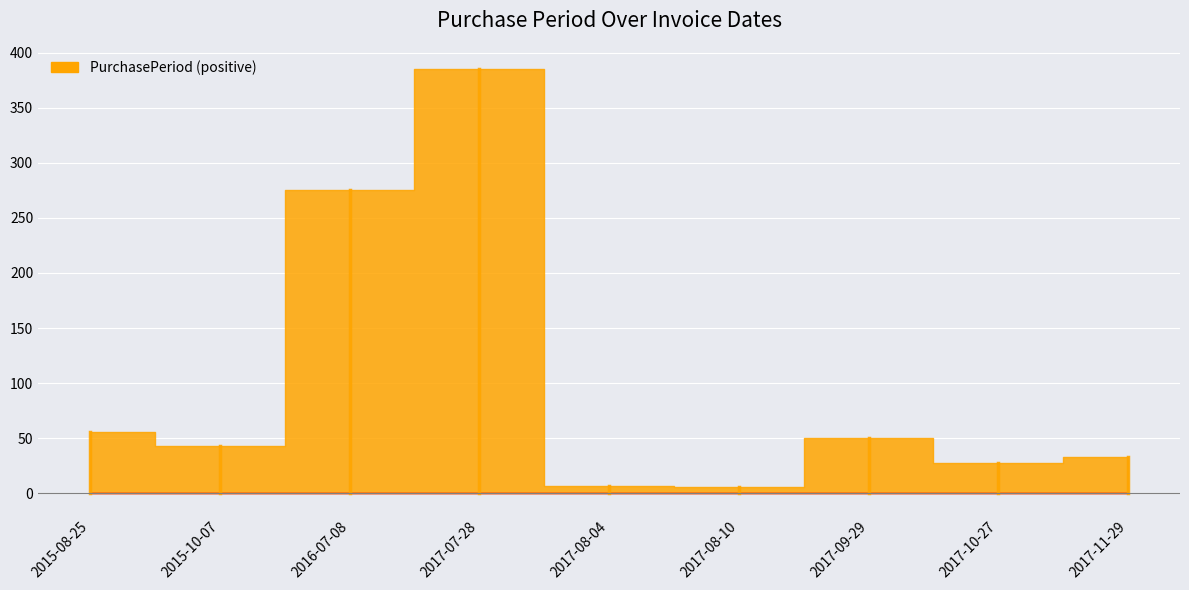

Between 2016-07-08 and 2017-10-27, which is larger?

2016-07-08